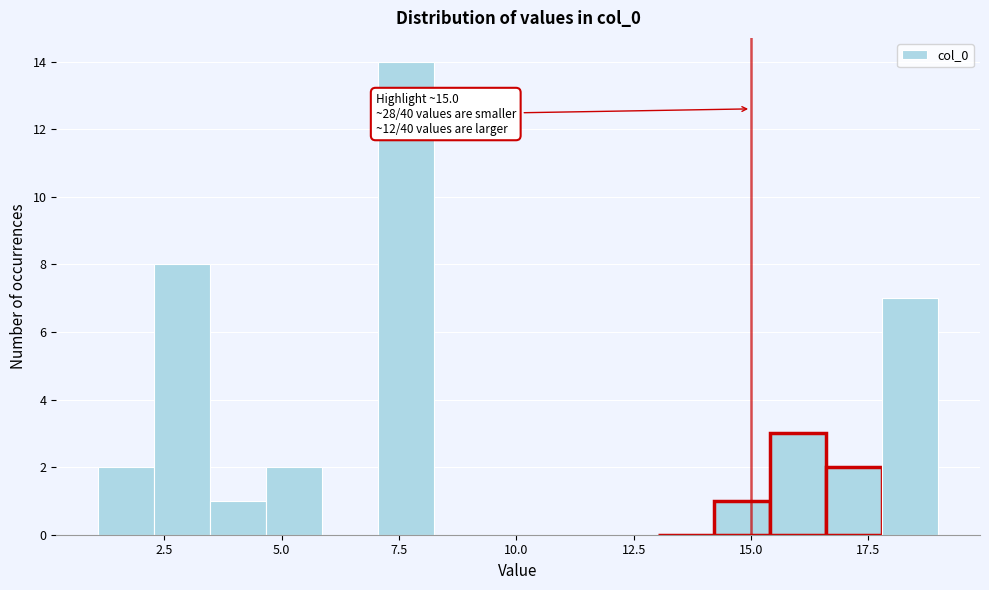

Read against the x-axis, roughly where is the centre of the tallest bar?

7.5